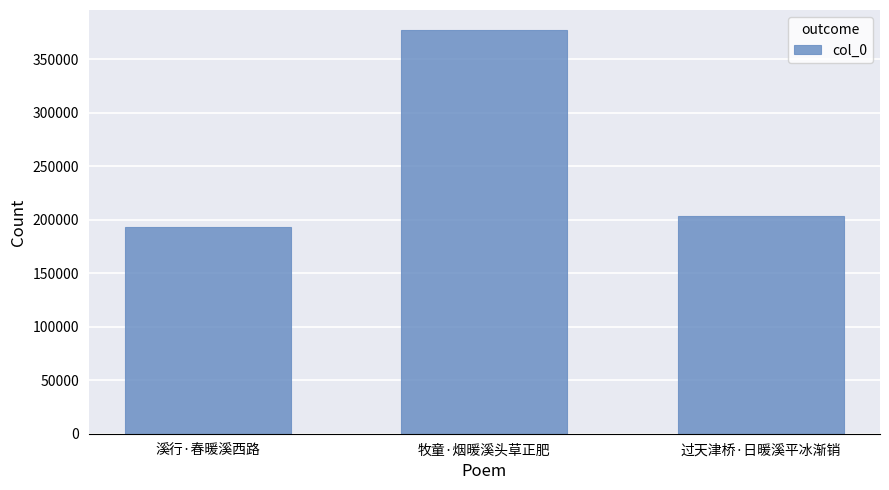

List the labels in order of value, largest first.

牧童·烟暖溪头草正肥, 过天津桥·日暖溪平冰渐销, 溪行·春暖溪西路